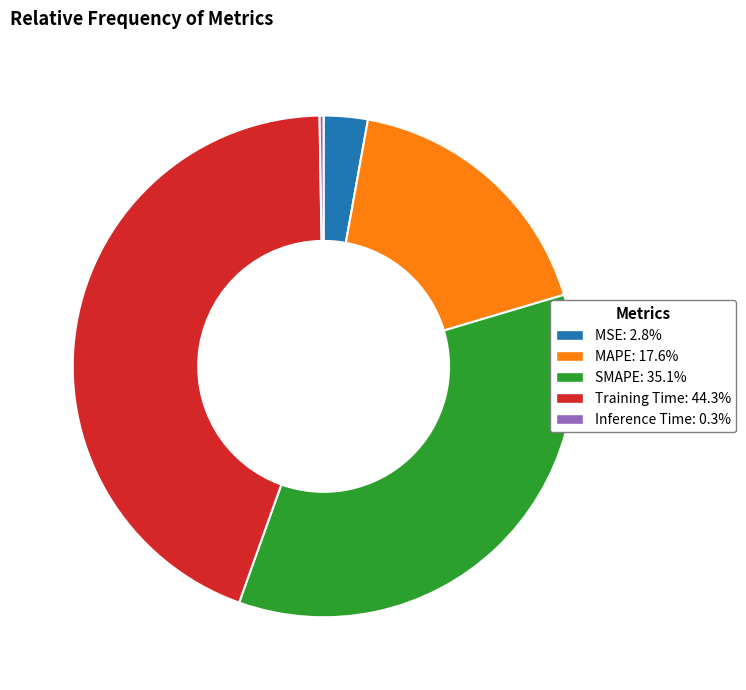

Is Training Time the majority of the pie?

No